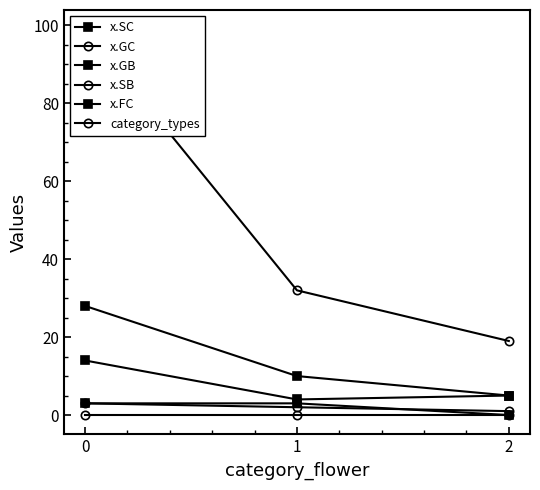

Rank the categories by x.SC value from highest to lowest.

0, 2, 1